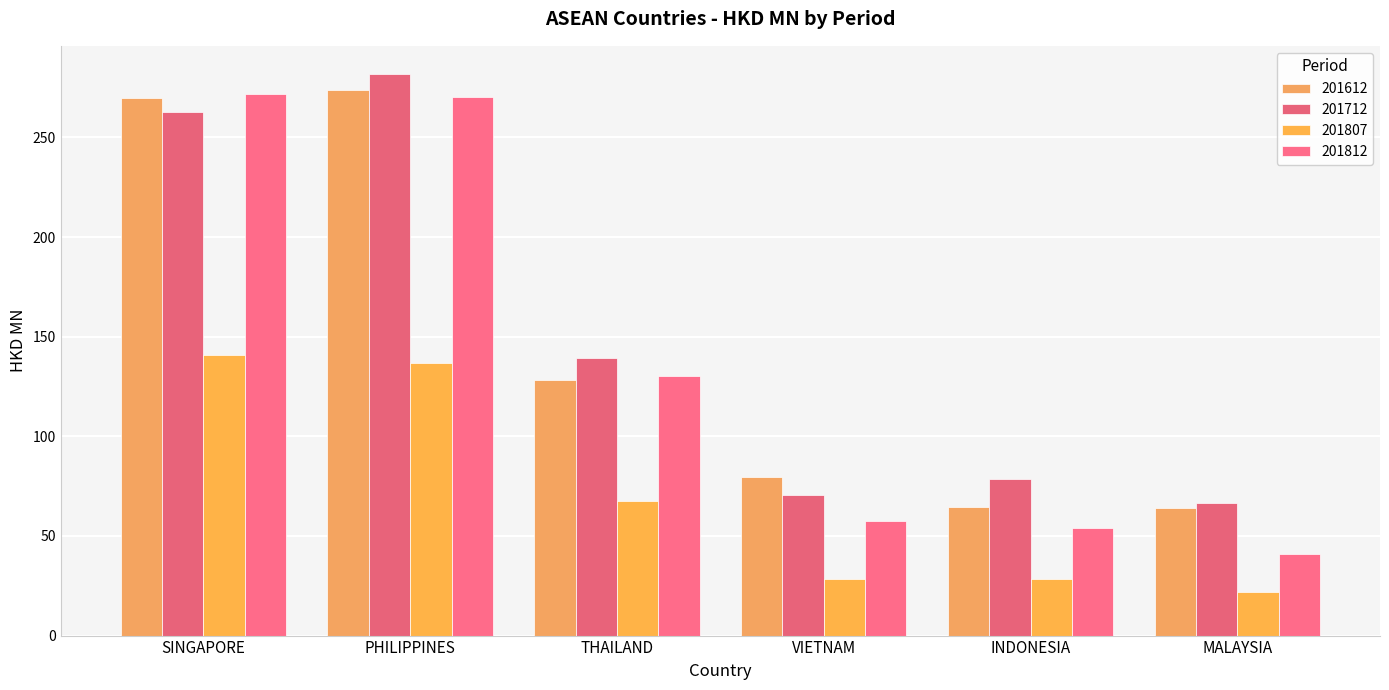

Reading left to right, transcribe all the data shown in this chart.

201612: SINGAPORE=269.6	PHILIPPINES=273.9	THAILAND=128.1	VIETNAM=79.5	INDONESIA=64.5	MALAYSIA=63.9
201712: SINGAPORE=263.0	PHILIPPINES=281.9	THAILAND=139.4	VIETNAM=70.5	INDONESIA=78.4	MALAYSIA=66.4
201807: SINGAPORE=140.9	PHILIPPINES=136.7	THAILAND=67.5	VIETNAM=28.2	INDONESIA=28.3	MALAYSIA=22.1
201812: SINGAPORE=272.0	PHILIPPINES=270.1	THAILAND=130.4	VIETNAM=57.7	INDONESIA=54.1	MALAYSIA=40.7